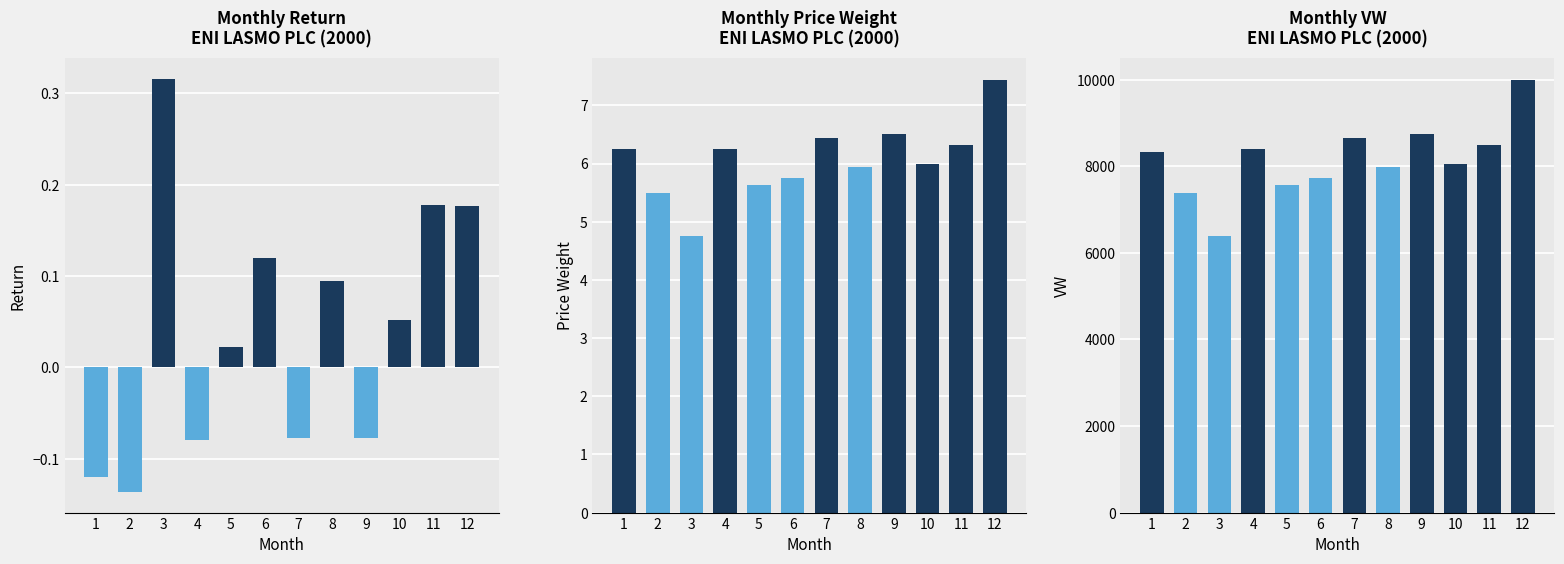

Which has a higher value, 9 or 12?

12